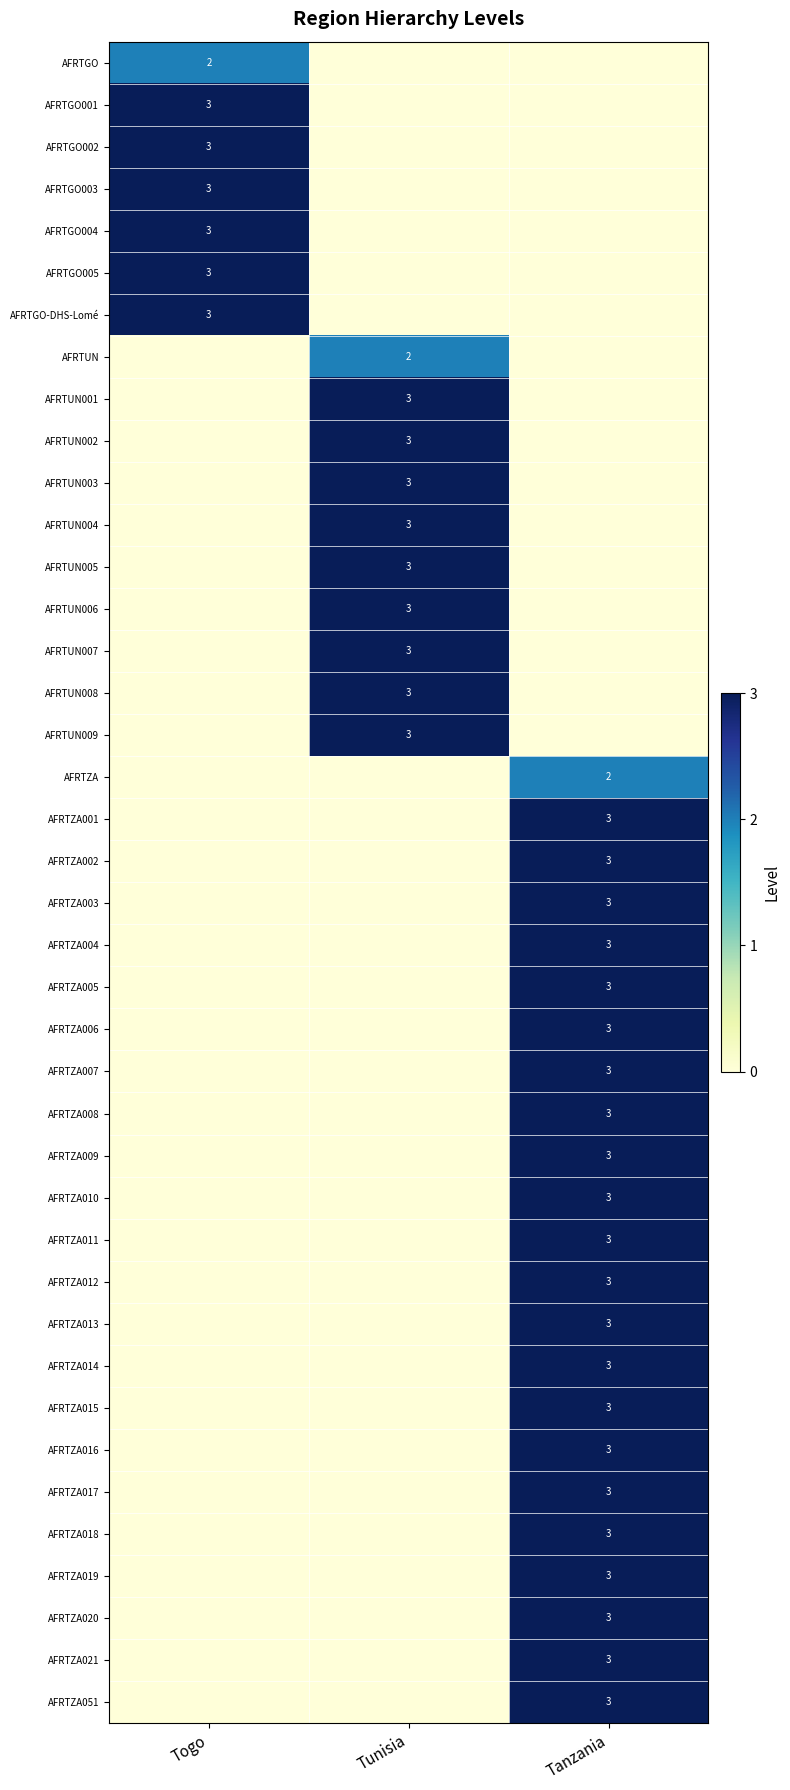

The value of AFRTUN006 at Tunisia is 3. True or false?

True